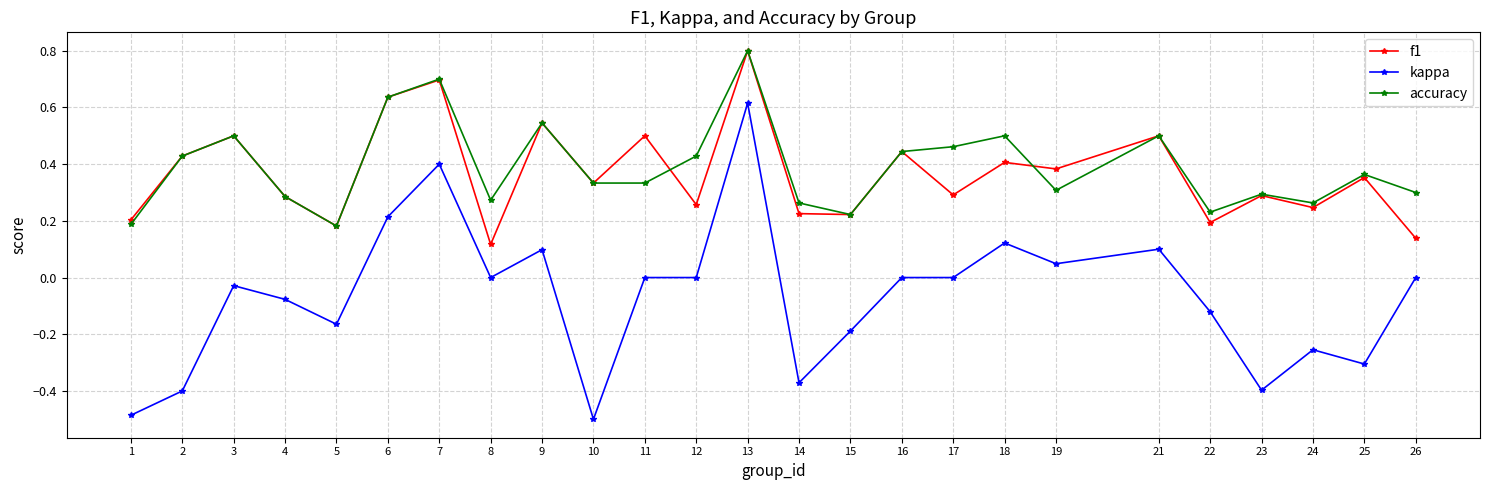

Which category has the lowest value in the kappa series?

10